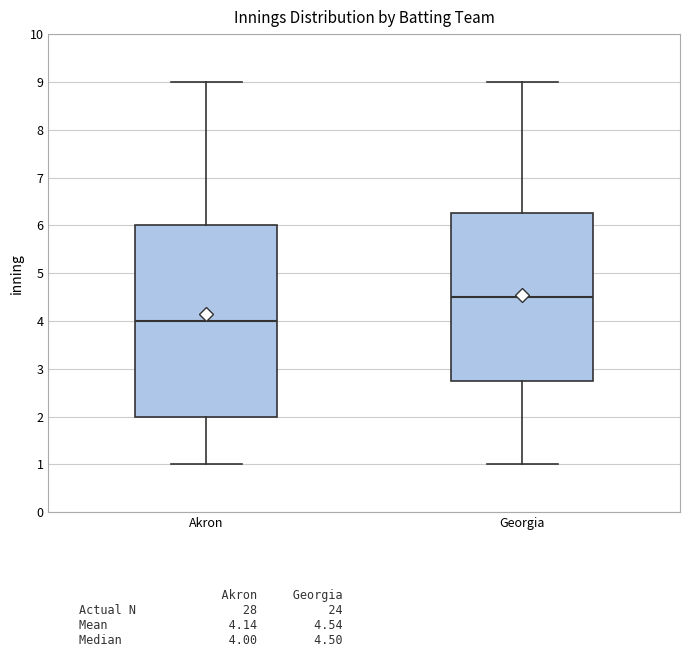

Reading left to right, transcribe this box plot: for each box, give where its median line is, the range the box spans, and where its two whiskers end, as read against the y-axis. The values are not printed on the chart, so give them approximately, as read against the axis.

Akron: median 4.0, box 2.0 to 6.0, whiskers 1.0 to 9.0
Georgia: median 4.5, box 2.8 to 6.3, whiskers 1.0 to 9.0